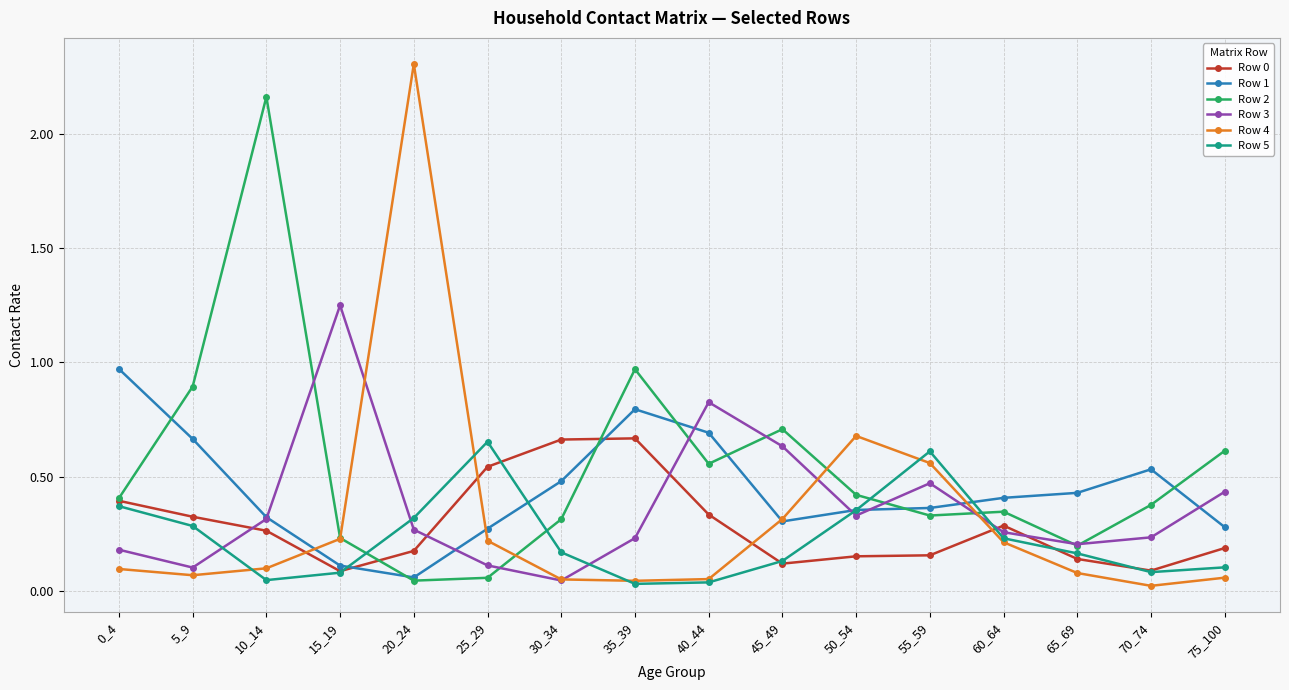

After their last crossing, which series has the higher values: Row 3 or Row 0?

Row 3